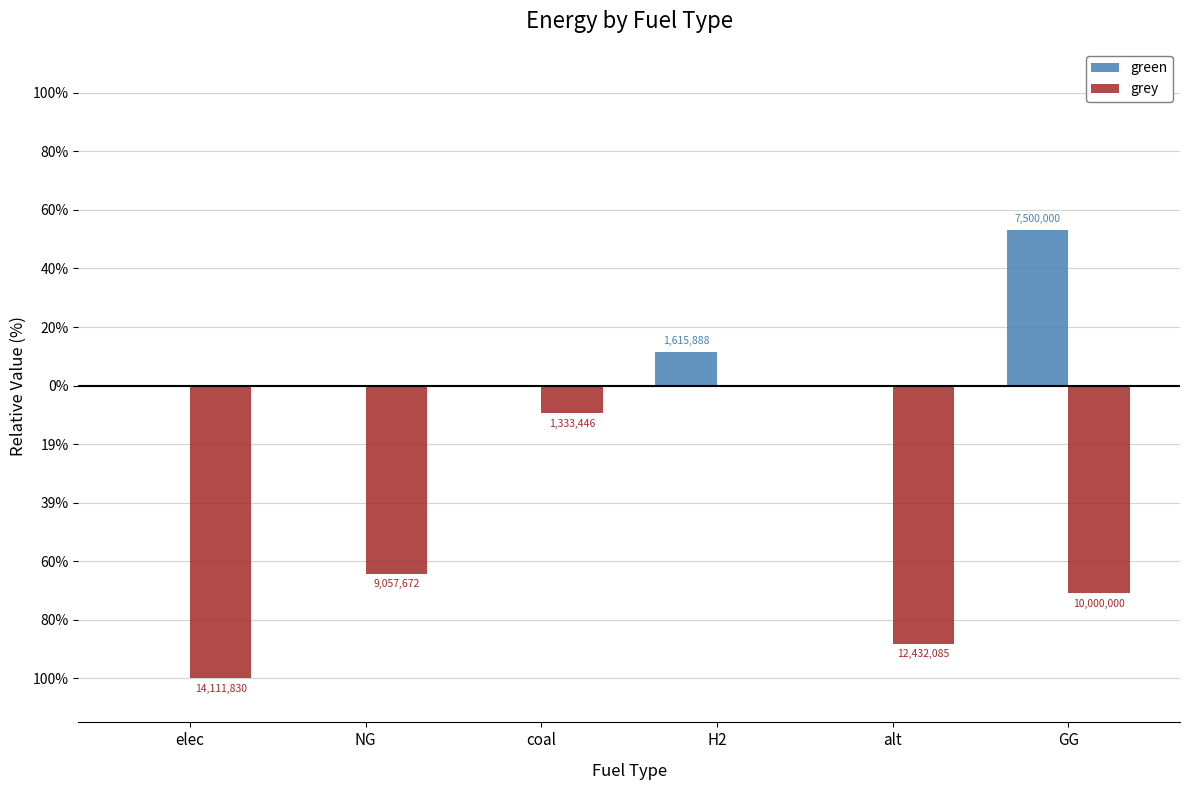

What are all the series names shown in the legend?

green, grey